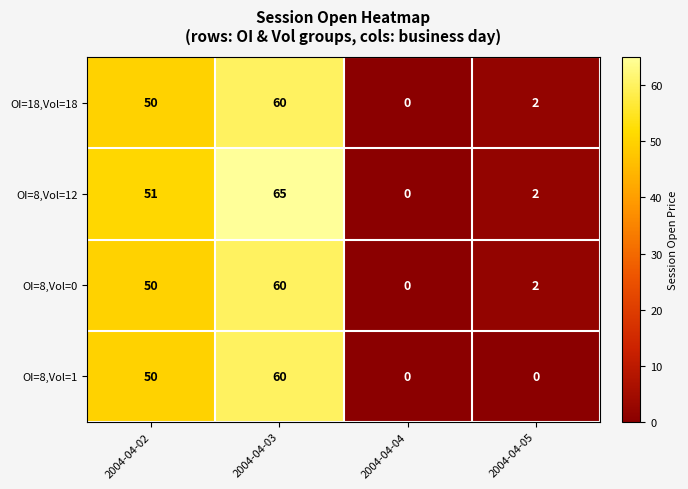

Which series has the widest spread of values?

OI=8,Vol=12